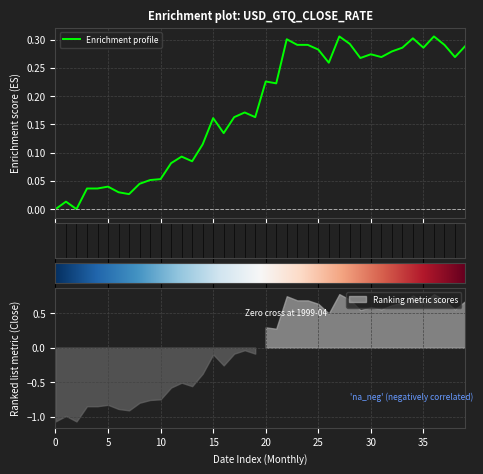

Between 1998-11 and 1999-03, which is larger?

1999-03